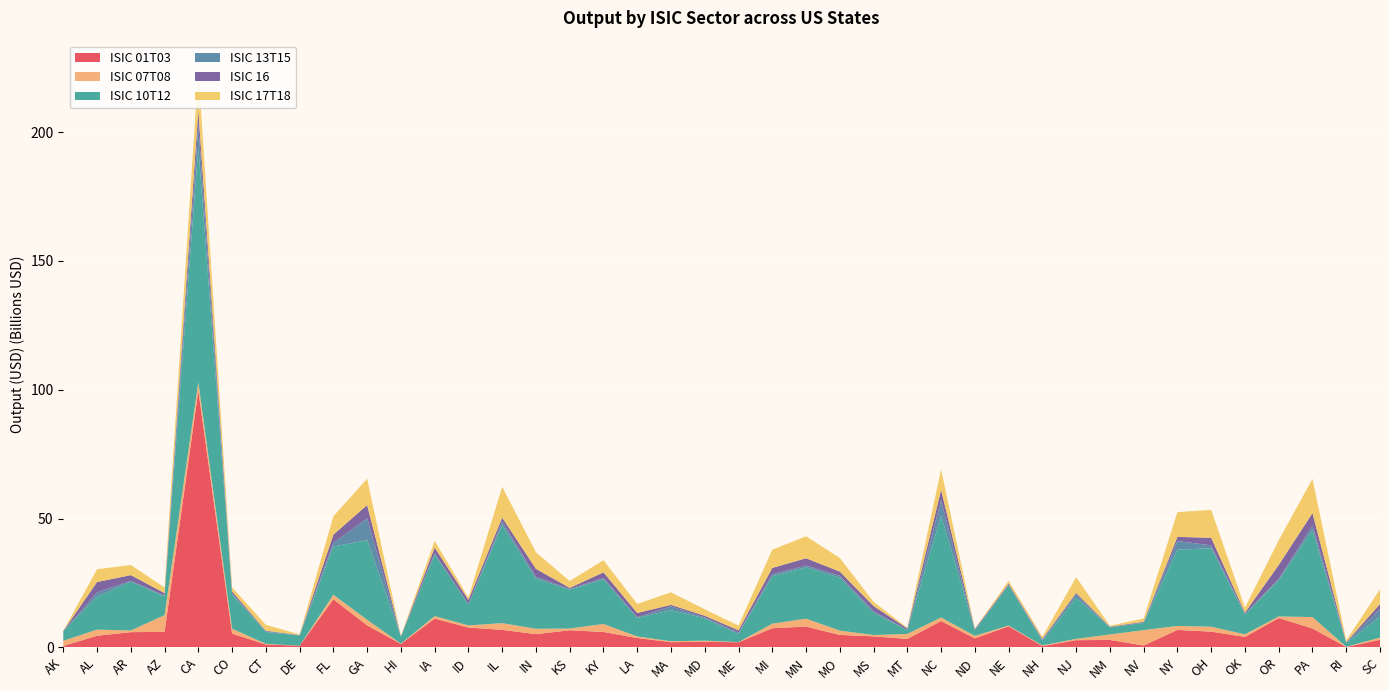

Reading left to right, list all the values displayed in this chart.

ISIC 01T03: AK=554691595.9	AL=4509093064.4	AR=5911243685.3	AZ=6020029042.0	CA=99694400011.6	CO=5330476370.6	CT=1136356652.3	DE=641816610.4	FL=18674916540.6	GA=8528521185.0	HI=1357898847.6	IA=11183054417.4	ID=7711773891.3	IL=6798111861.3	IN=5145200616.9	KS=6653534047.3	KY=5978296182.1	LA=3649362297.8	MA=2018694040.3	MD=2182915493.0	ME=1987014899.3	MI=7438792981.0	MN=8082554242.8	MO=4825736061.0	MS=4292029565.8	MT=3277987952.5	NC=10231703003.1	ND=3509192177.9	NE=8192333895.9	NH=516574438.4	NJ=2790636596.4	NM=2895567745.3	NV=737604877.2	NY=6777799033.9	OH=6109453963.5	OK=4052471831.0	OR=11396422884.4	PA=7350603655.0	RI=168671574.9	SC=2950213479.2
ISIC 07T08: AK=2021692700.4	AL=2383121457.3	AR=655119207.3	AZ=6490729522.7	CA=3226785080.7	CO=1940126779.5	CT=244300549.5	DE=7694499.9	FL=1735750941.1	GA=2182748474.8	HI=109928605.4	IA=952023711.7	ID=822025009.7	IL=2600443511.7	IN=2085676085.0	KS=647033447.3	KY=3098267924.4	LA=587383929.7	MA=374686512.9	MD=423889057.2	ME=66942148.8	MI=1755424689.5	MN=3061468564.8	MO=1695349833.4	MS=489938124.7	MT=1938187010.5	NC=1370156635.4	ND=966868590.7	NE=280116827.5	NH=229852018.5	NJ=513069534.0	NM=2118017827.0	NV=5960576781.6	NY=1528899658.2	OH=1917687248.5	OK=1007766431.6	OR=614528579.5	PA=4405266756.1	RI=74021088.6	SC=852677512.9
ISIC 10T12: AK=3726969926.3	AL=12792746364.4	AR=18913312751.0	AZ=7319047221.8	CA=91139043179.9	CO=13347021353.4	CT=4564825895.9	DE=3975072367.8	FL=18748912290.1	GA=30891035250.8	HI=2704975361.4	IA=24035987822.6	ID=8183296497.3	IL=38151979687.1	IN=19470151357.5	KS=15108240039.2	KY=17379622208.3	LA=7198522888.5	MA=12069093231.1	MD=8681103619.7	ME=3147110706.0	MI=18423653907.3	MN=19908779508.3	MO=20531783438.4	MS=8570203472.6	MT=1515224671.3	NC=39575582339.3	ND=2114125179.5	NE=15652084433.4	NH=1726025404.0	NJ=15988951075.4	NM=2787248733.7	NV=2810679818.7	NY=29616027725.9	OH=30432929971.4	OK=7775846612.9	OR=14145990832.6	PA=33829591592.8	RI=1332007722.7	SC=8126182437.4
ISIC 13T15: AK=8433665.6	AL=1639889270.0	AR=381130090.5	AZ=263945302.6	CA=8539750454.7	CO=299435069.9	CT=302956099.4	DE=114184488.6	FL=1417870346.9	GA=8440174037.2	HI=95261861.5	IA=282651534.3	ID=92595133.4	IL=1346997168.4	IN=695397684.1	KS=240506917.7	KY=496865489.5	LA=250498630.3	MA=1465236768.8	MD=346545730.8	ME=531104997.8	MI=814422293.3	MN=691685582.1	MO=741956997.2	MS=703980754.6	MT=43572596.1	NC=5941113745.7	ND=46143557.6	NE=172717143.6	NH=443610350.1	NJ=1292363083.9	NM=37532632.0	NV=139080779.9	NY=3359517484.3	OH=1134927139.2	OK=212828794.4	OR=372966919.1	PA=1664182646.9	RI=361520753.2	SC=2993075807.5
ISIC 16: AK=74196148.7	AL=4031976550.1	AR=2191420429.1	AZ=964554004.0	CA=5818484305.7	CO=819497618.4	CT=230541057.7	DE=70137605.3	FL=3185367422.5	GA=5205014859.7	HI=36428775.0	IA=2284002361.3	ID=1639786671.0	IL=1480580548.0	IN=3079074217.3	KS=443253348.1	KY=2176583886.3	LA=1665474494.2	MA=573718194.0	MD=635665838.9	ME=901583682.8	MI=2405540039.9	MN=2844017831.7	MO=1632216748.8	MS=2001504295.1	MT=603696616.9	NC=4009679599.4	ND=447953018.8	NE=458336929.5	NH=412251760.8	NJ=579883157.6	NM=193754427.4	NV=297841468.9	NY=1612002605.5	OH=2928635345.8	OK=457080975.5	OR=5458522167.5	PA=4874745755.8	RI=105632862.4	SC=1905284370.8
ISIC 17T18: AK=71278340.9	AL=4968284110.4	AR=3912502105.1	AZ=2175734913.5	CA=15828928114.8	CO=1596824886.9	CT=2272452206.5	DE=255122095.7	FL=7144097302.4	GA=10204143458.6	HI=190031186.7	IA=2621419616.4	ID=864218930.3	IL=11943266489.9	IN=6454186808.0	KS=2646573210.7	KY=4699879307.7	LA=3493379697.5	MA=4876193357.2	MD=2512539529.1	ME=1826733510.1	MI=7095966630.3	MN=8520795571.5	MO=5294271012.0	MS=1625051613.9	MT=258396070.5	NC=7987411819.7	ND=167393419.6	NE=1078551068.1	NH=775341649.8	NJ=6090984874.5	NM=356387962.0	NV=1278523935.8	NY=9593298612.2	OH=10844121316.1	OK=1929329487.0	OR=9593298612.2	PA=13263517230.6	RI=729577109.0	SC=5718194604.7